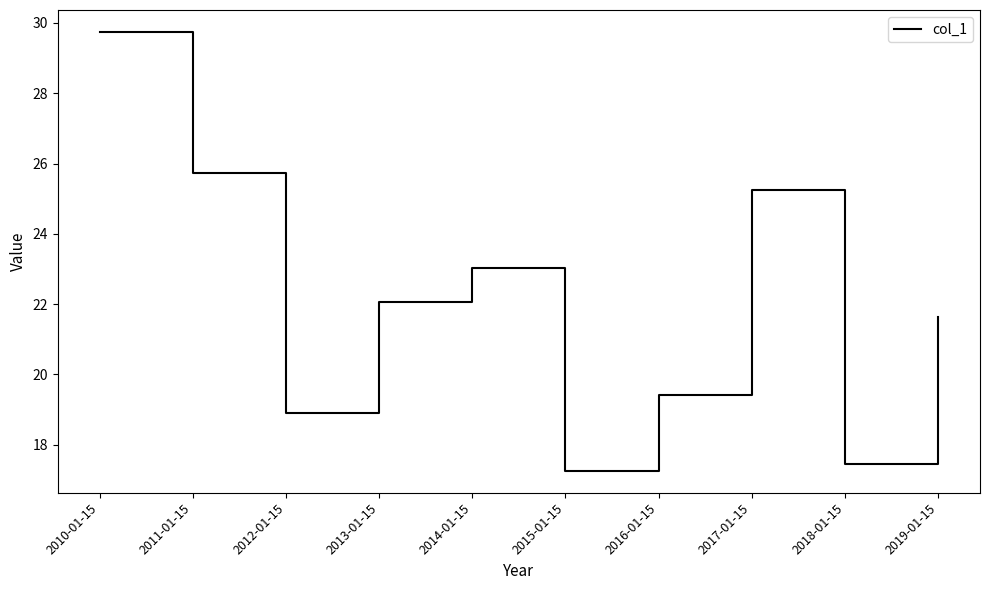

What is the difference between the maximum and minimum values?

12.5